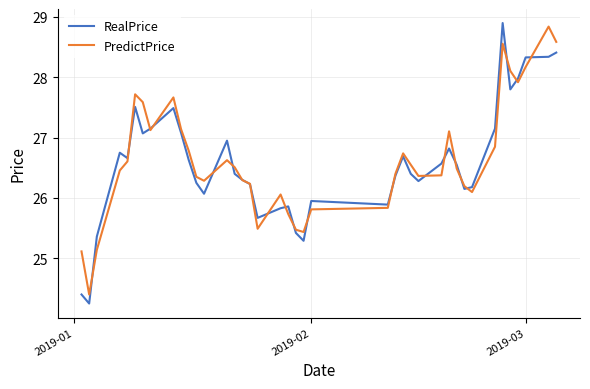

What is the maximum value shown in the chart?

28.9